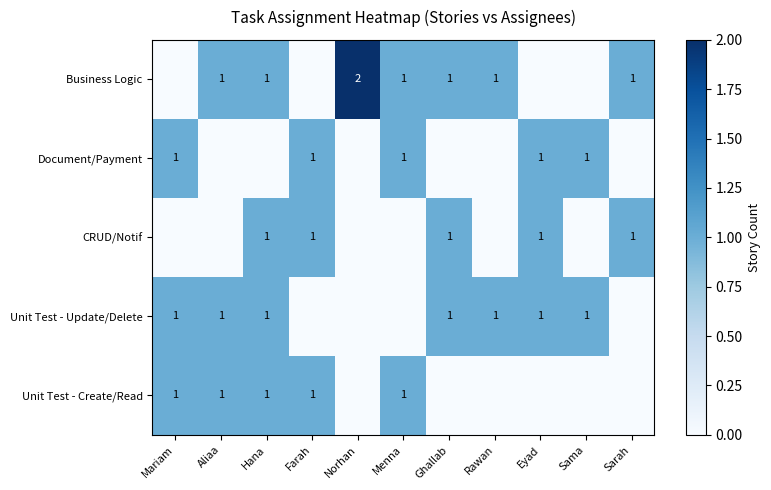

True or false: Unit Test - Update/Delete has a value of 1 at Ghallab.

True